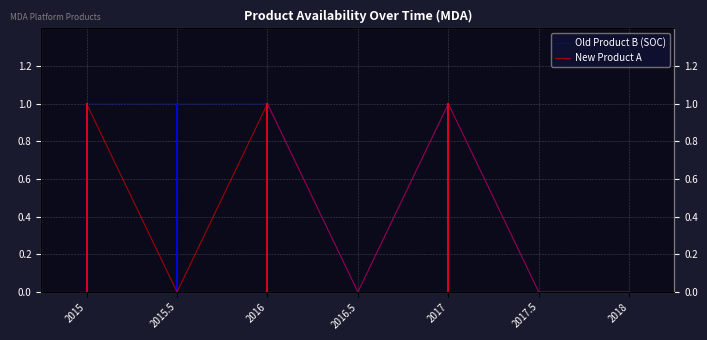

How many lines are shown in the chart?

2